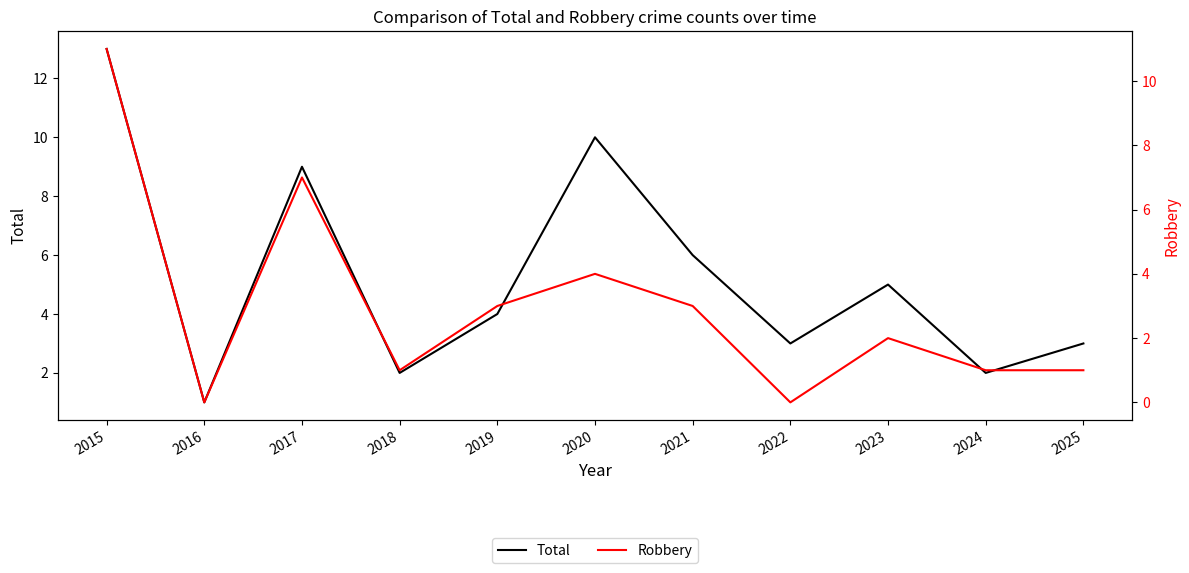

In Total, how many points are higher than both neighbors (excluding endpoints)?

3